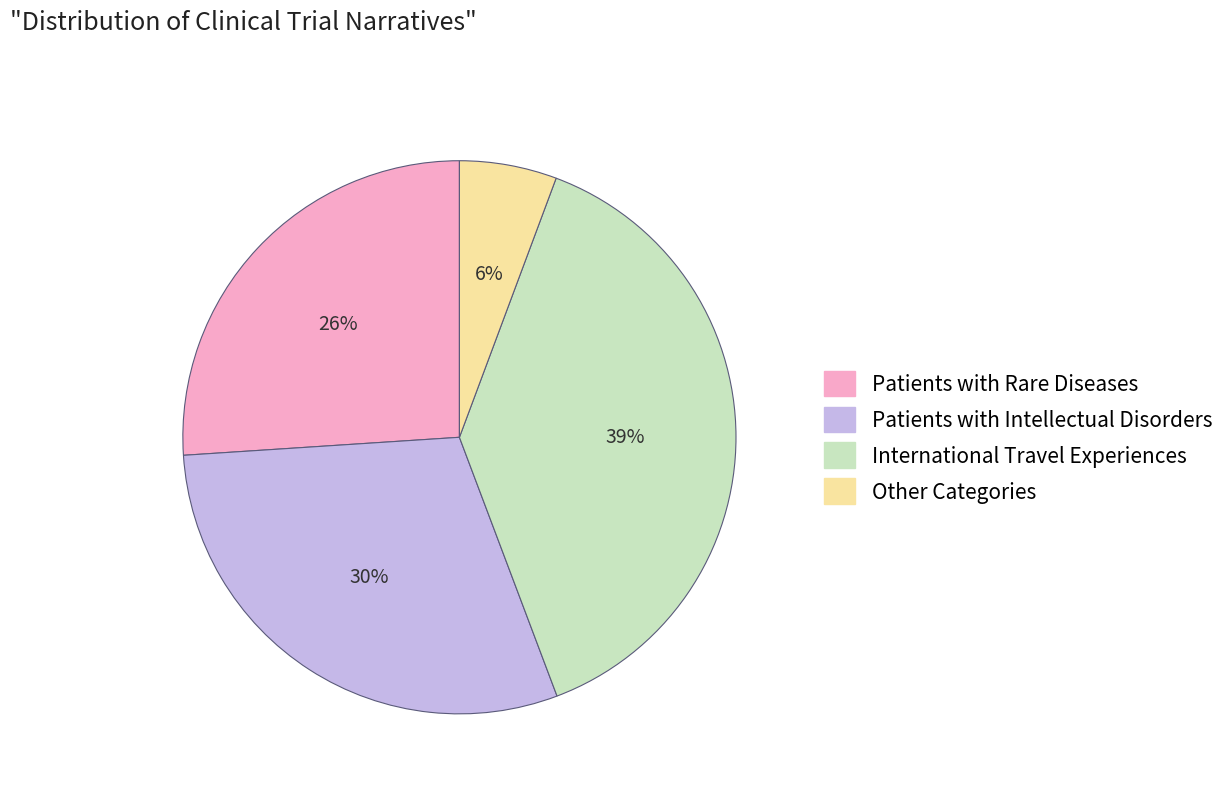

Does any single category account for the majority?

No